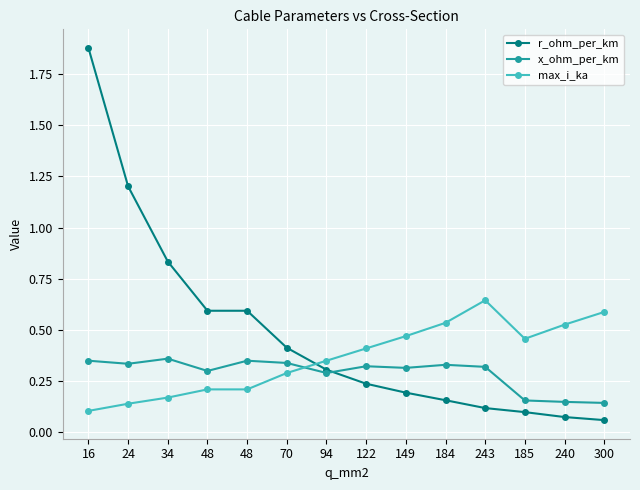

What is the spread (max minus min) of values at 94?

0.1